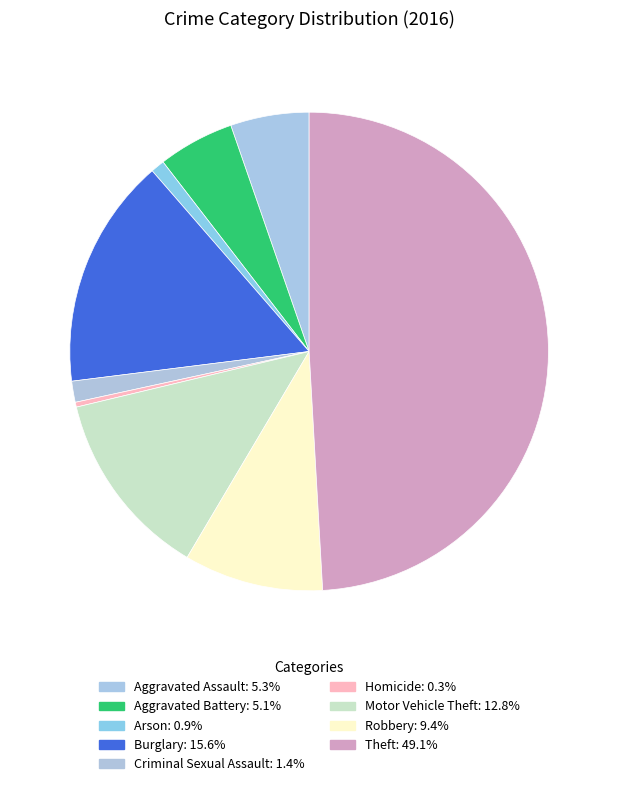

Approximately how many times larger is the value at Arson compared to Motor Vehicle Theft?

0.1